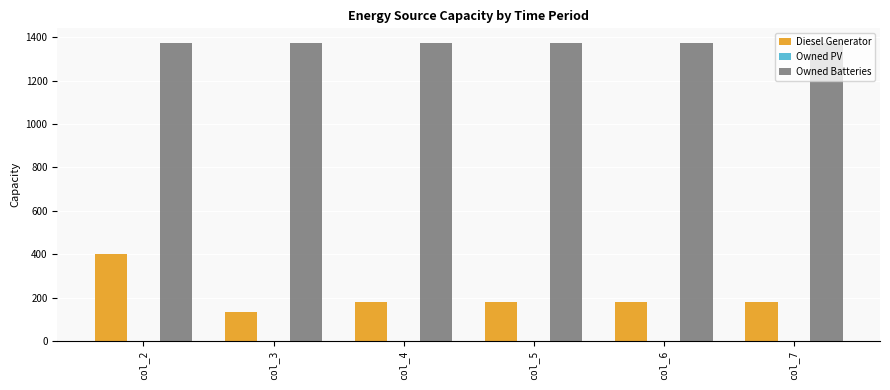

Rank the series by their average value, from lowest to highest.

Diesel Generator, Owned Batteries